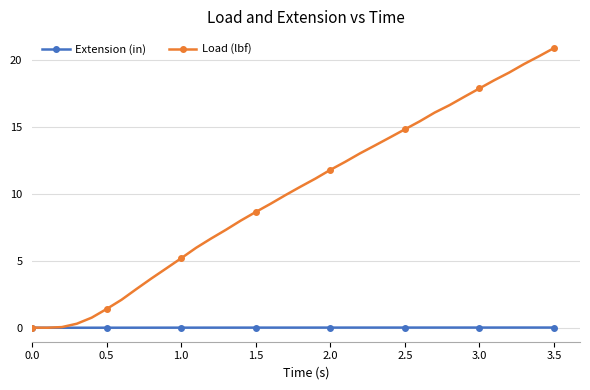

True or false: Load (lbf) has more than 2 interior local peaks.

False